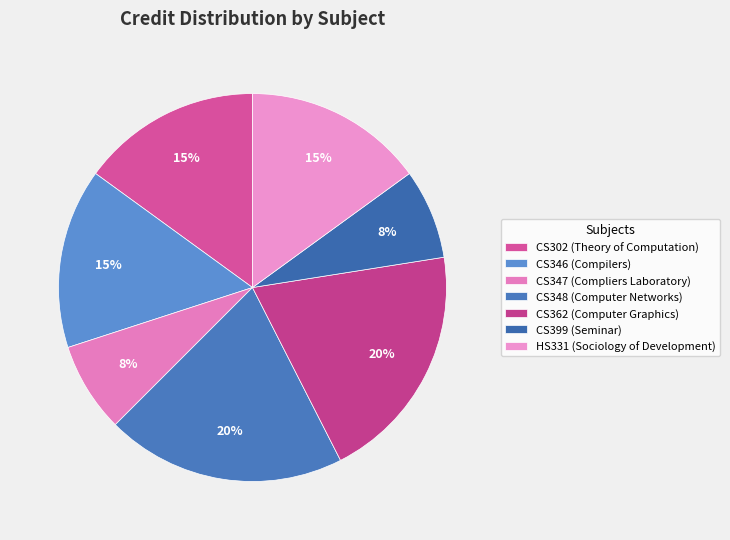

Combined, do CS347 and CS399 account for over 50%?

No